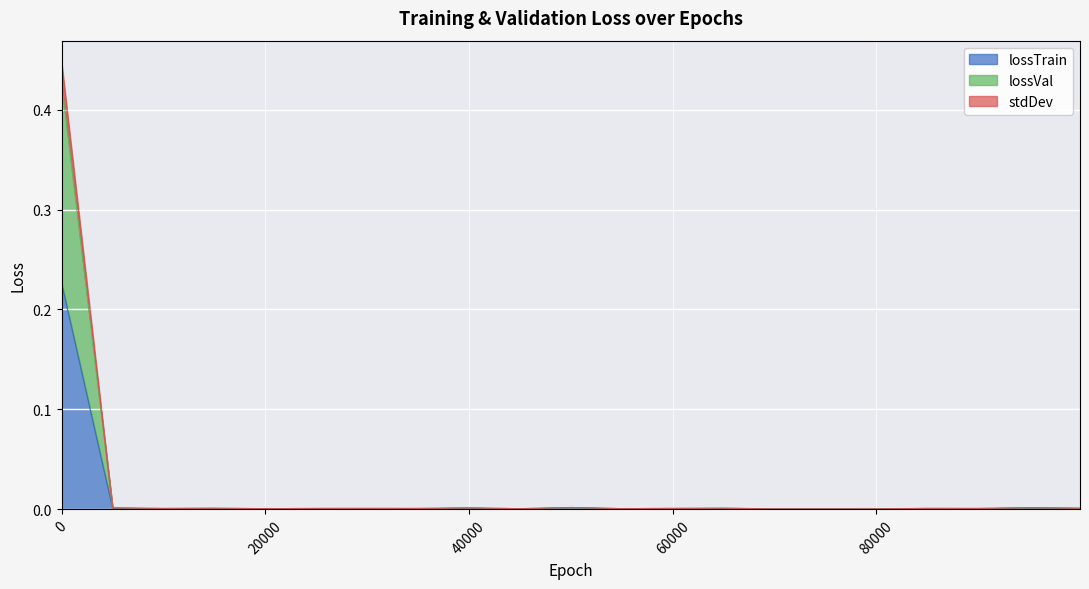

Count the number of data series in this chart.

3